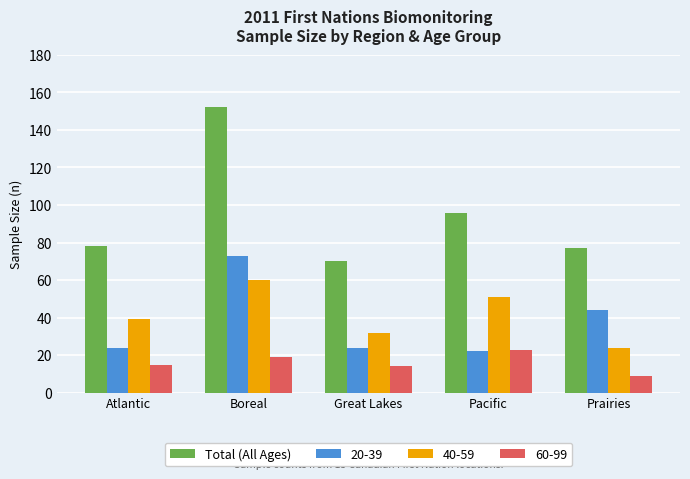

Rank the series by their maximum value, from highest to lowest.

Total (All Ages), 20-39, 40-59, 60-99